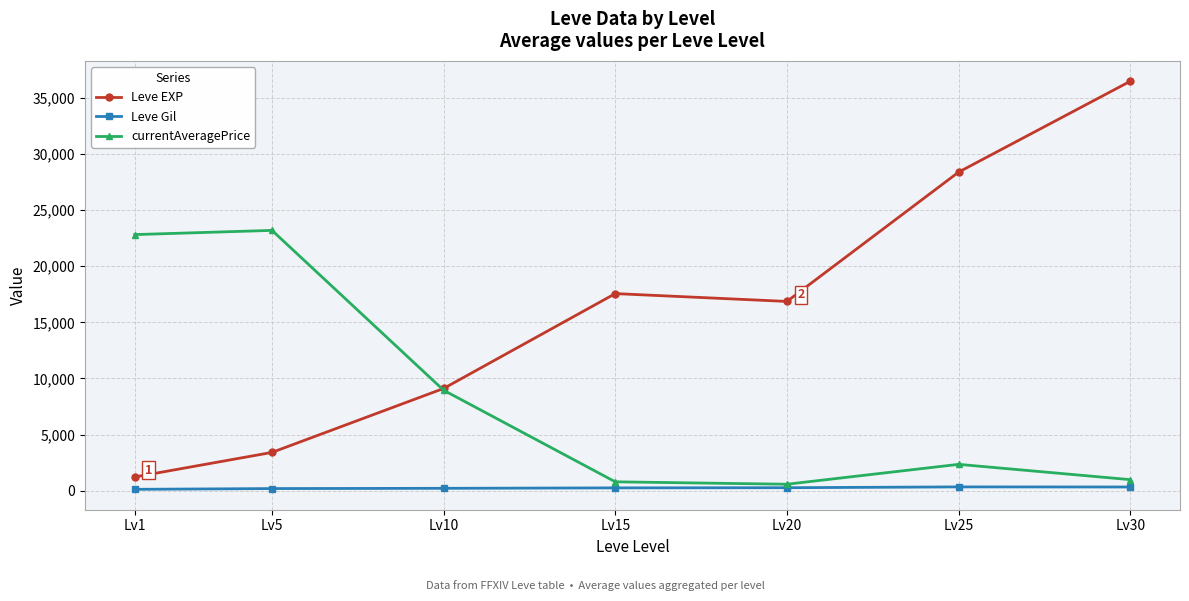

What is the sum of all Leve EXP values?

113039.2